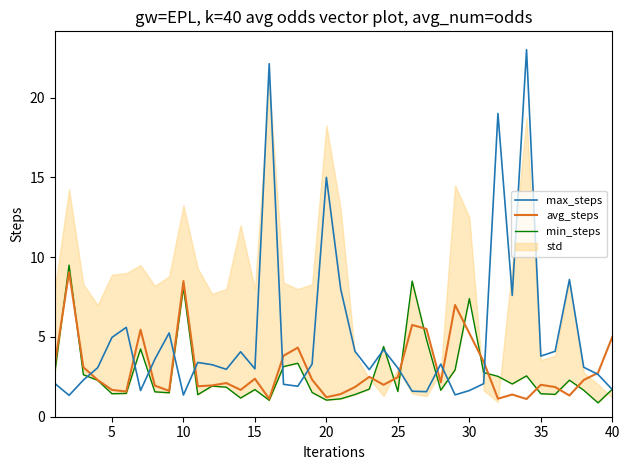

At how many categories does at least one series exceed 15?

3